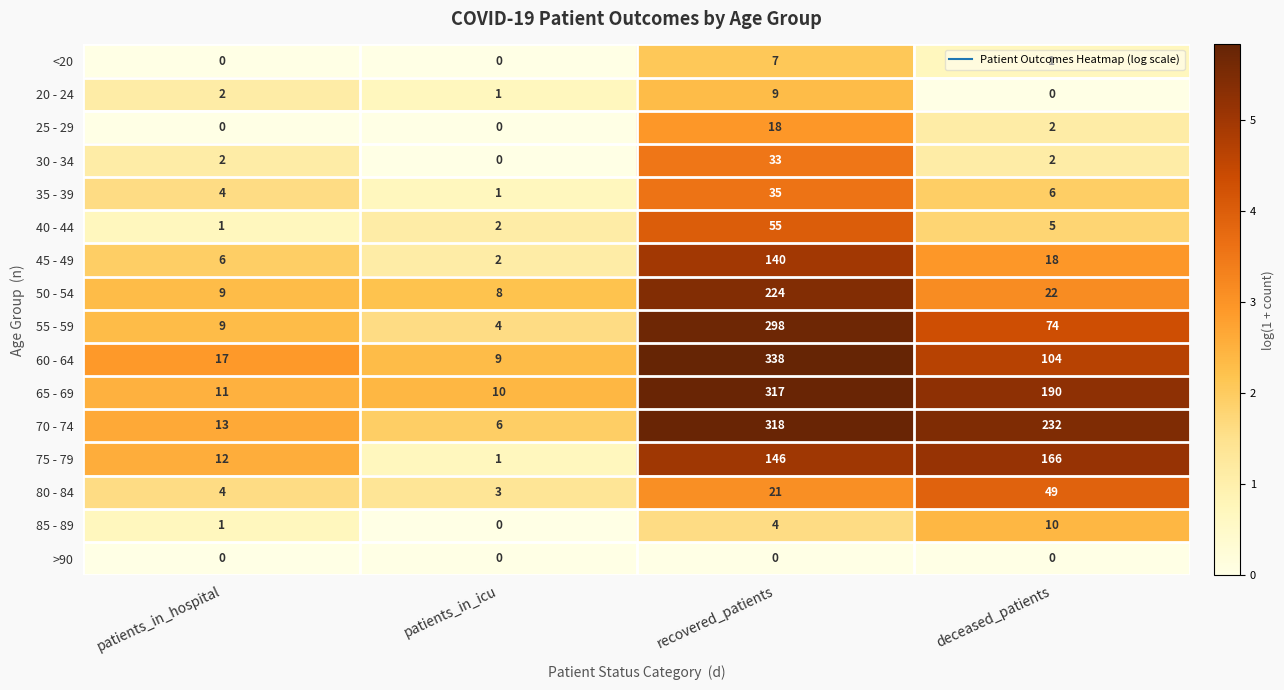

How many distinct data groups are displayed?

16